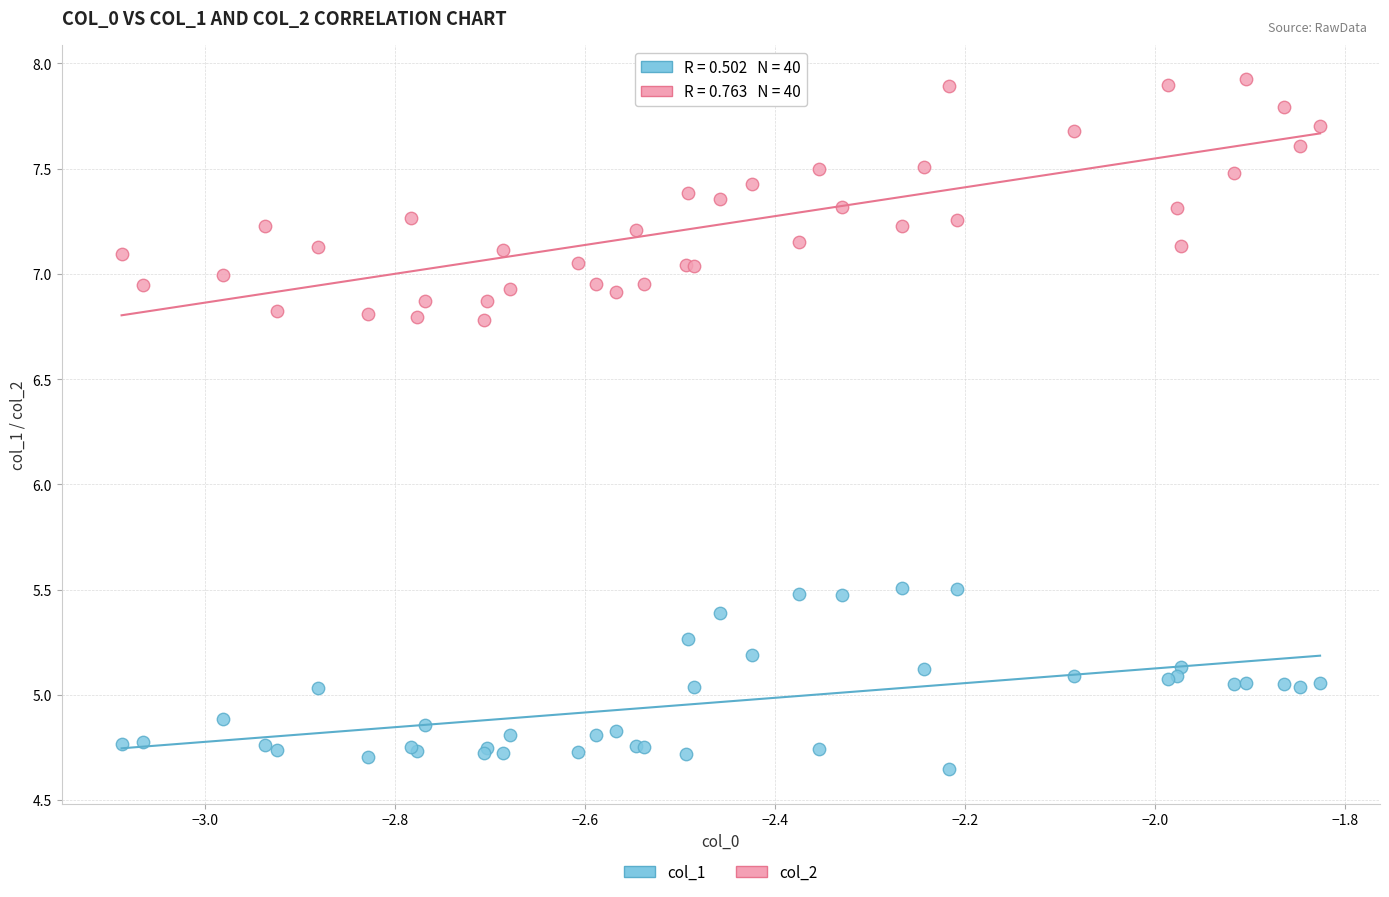

What is the X range (max minus min) for the scatter plot?

1.3